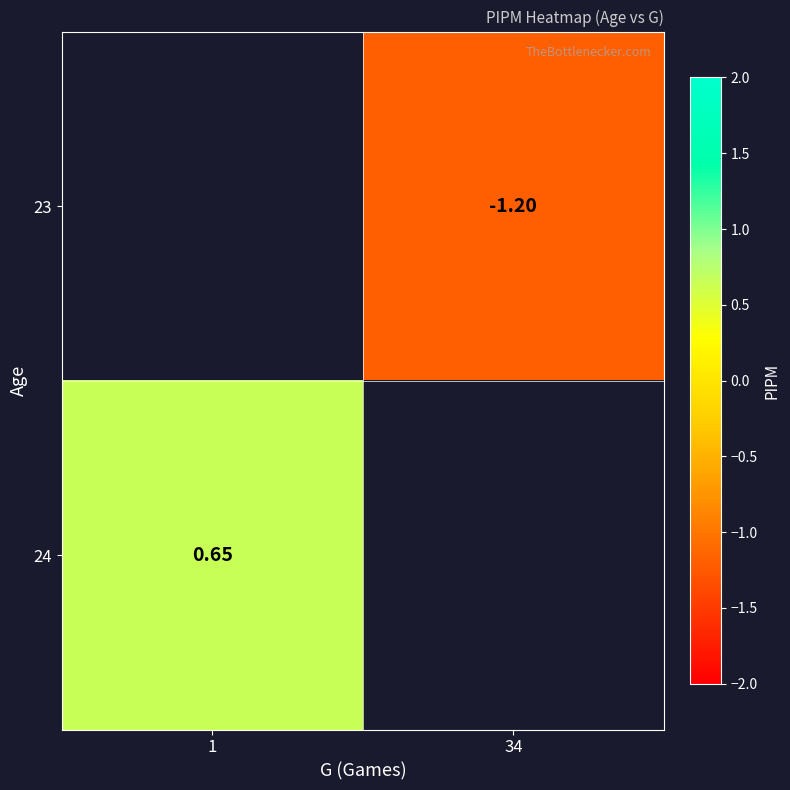

Is the value of 23 at 34 greater than the value of 24 at 1?

No